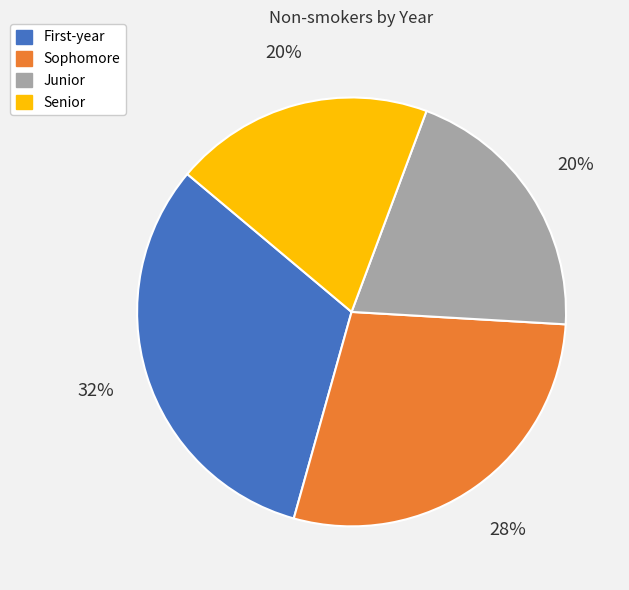

Which slice is the largest?

First-year